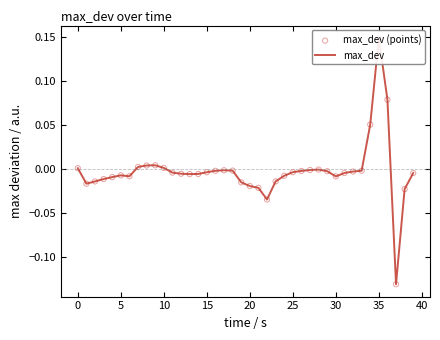

Which series reaches the maximum Y coordinate?

max_dev